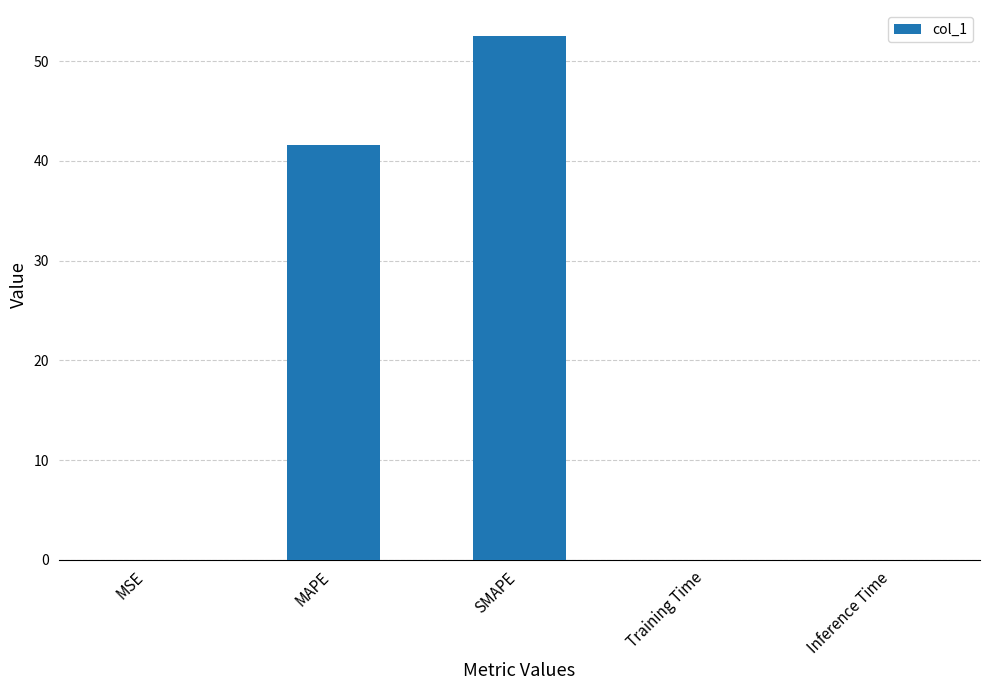

Where is the data nearest to the value 26?

MAPE